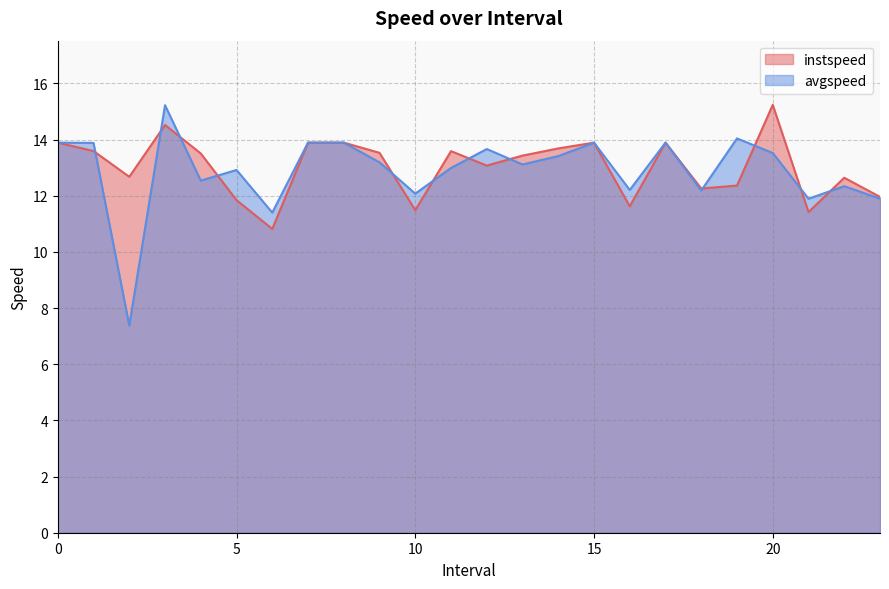

Reading right to left, what are all the values shown in this chart?

instspeed: 12.0	12.6	11.4	15.2	12.4	12.3	13.9	11.6	13.9	13.7	13.4	13.1	13.6	11.5	13.5	13.9	13.9	10.8	11.8	13.5	14.5	12.7	13.6	13.9
avgspeed: 11.9	12.3	11.9	13.5	14.0	12.2	13.9	12.2	13.9	13.4	13.1	13.7	13.0	12.1	13.2	13.9	13.9	11.4	12.9	12.5	15.2	7.4	13.9	13.9